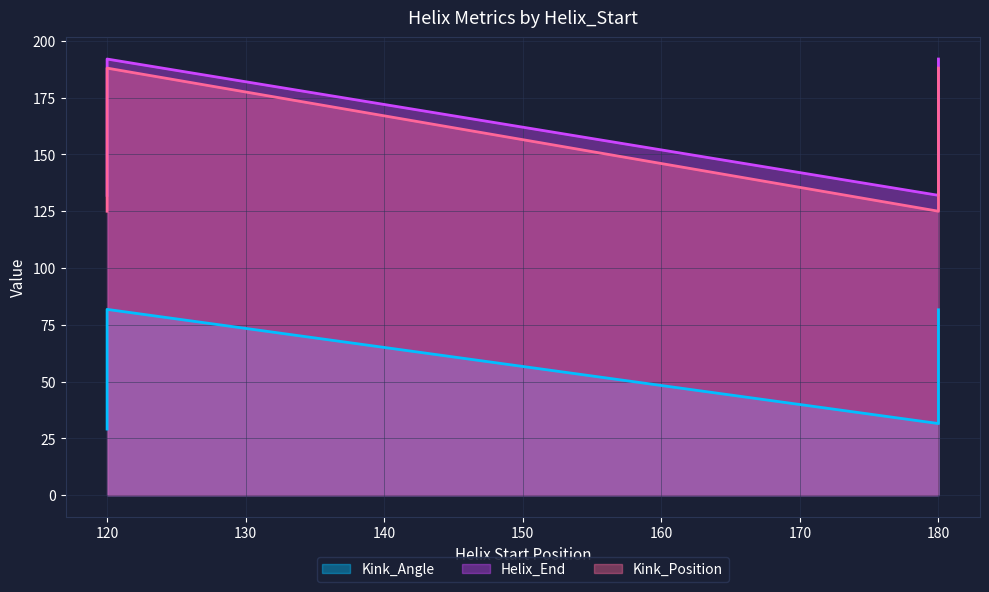

Reading left to right, list all the values displayed in this chart.

Kink_Angle: 120=29.1	120=81.8	180=31.5	180=81.6
Helix_End: 120=132.0	120=192.0	180=132.0	180=192.0
Kink_Position: 120=125.0	120=188.0	180=125.0	180=188.0